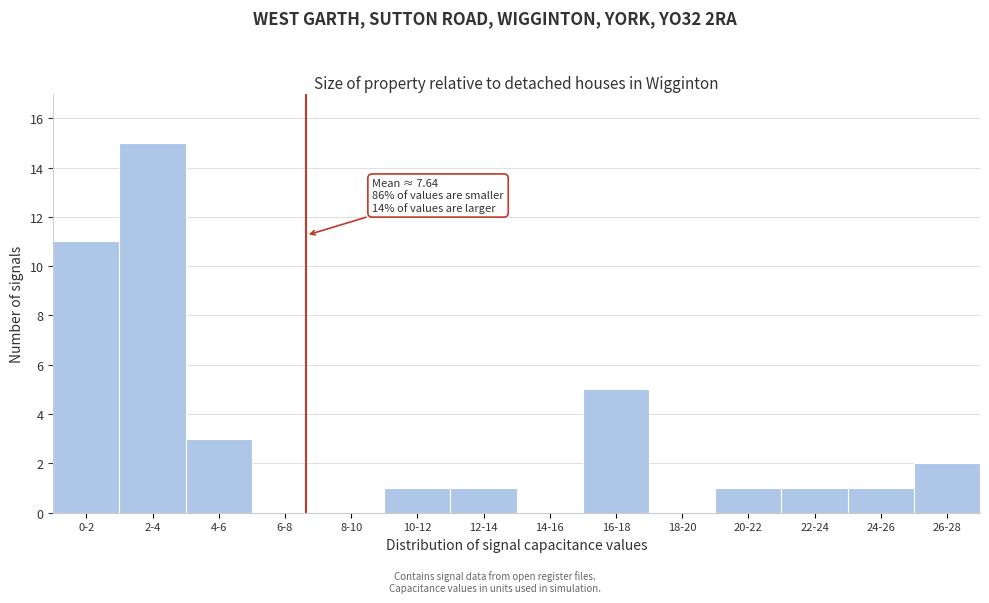

Reading right to left, transcribe all the data shown in this chart.

26-28=2	24-26=1	22-24=1	20-22=1	18-20=0	16-18=5	14-16=0	12-14=1	10-12=1	8-10=0	6-8=0	4-6=3	2-4=15	0-2=11